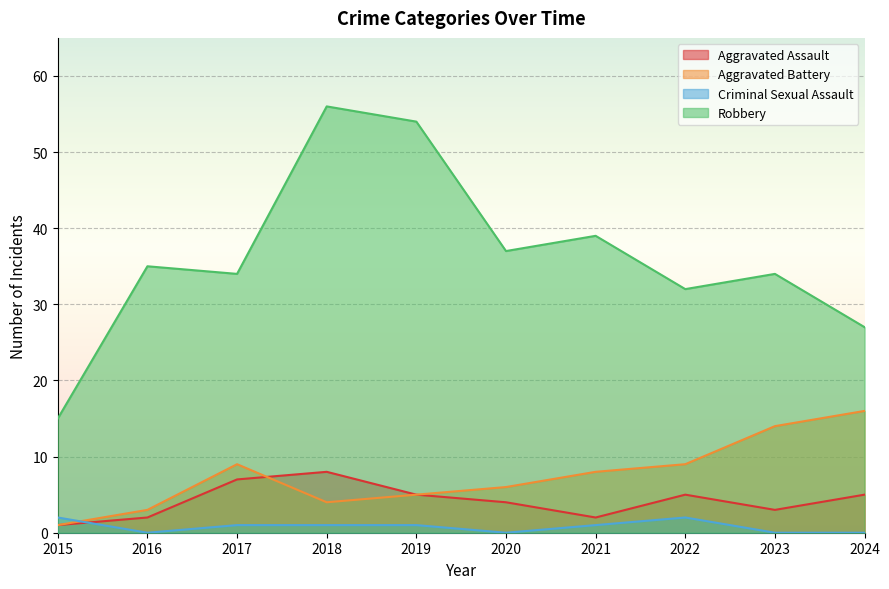

In Aggravated Assault, how many points are higher than both neighbors (excluding endpoints)?

2